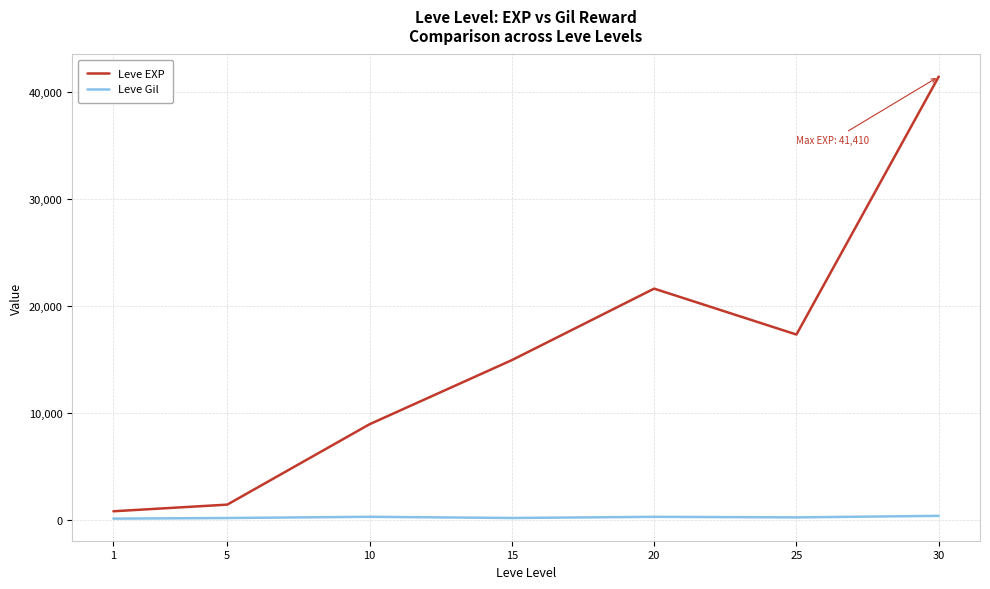

Which series has the largest range (max minus min)?

Leve EXP